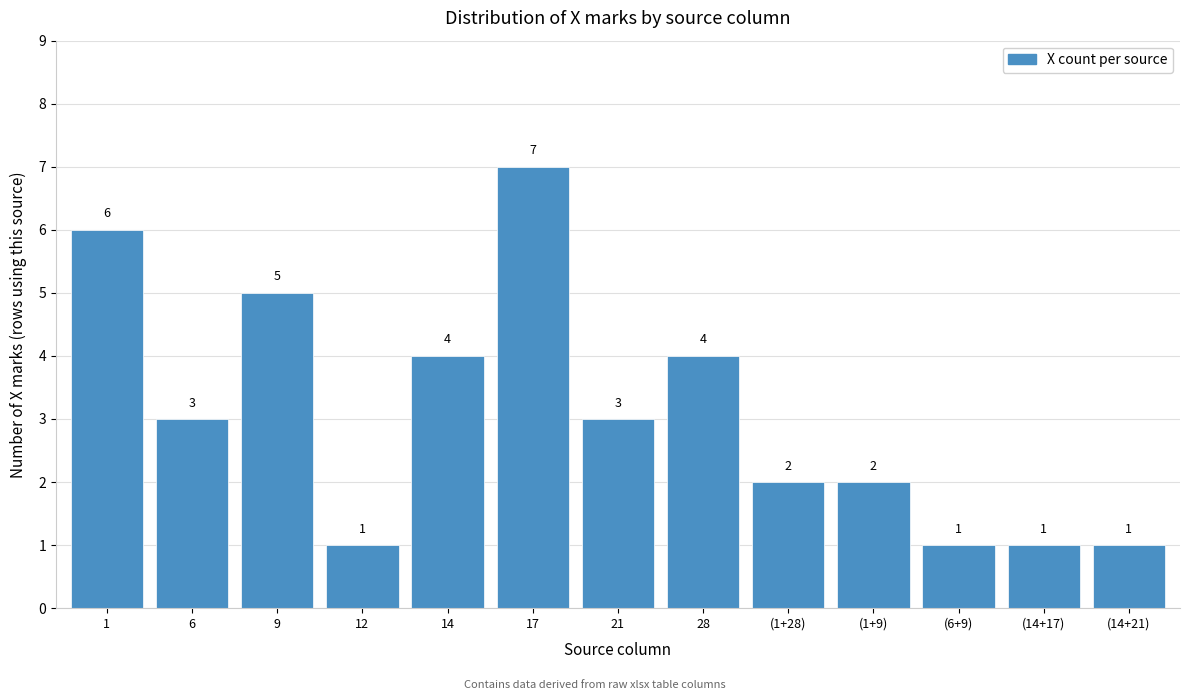

Reading left to right, transcribe all the data shown in this chart.

6	3	5	1	4	7	3	4	2	2	1	1	1